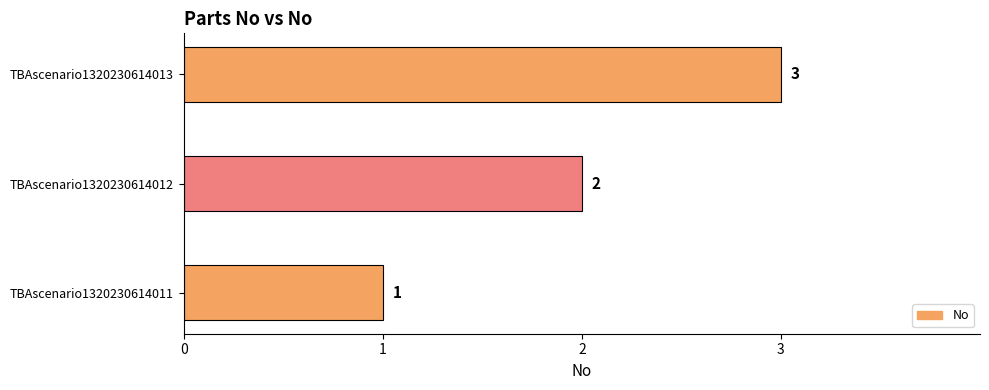

Rank the categories by value from highest to lowest.

TBAscenario1320230614013, TBAscenario1320230614012, TBAscenario1320230614011